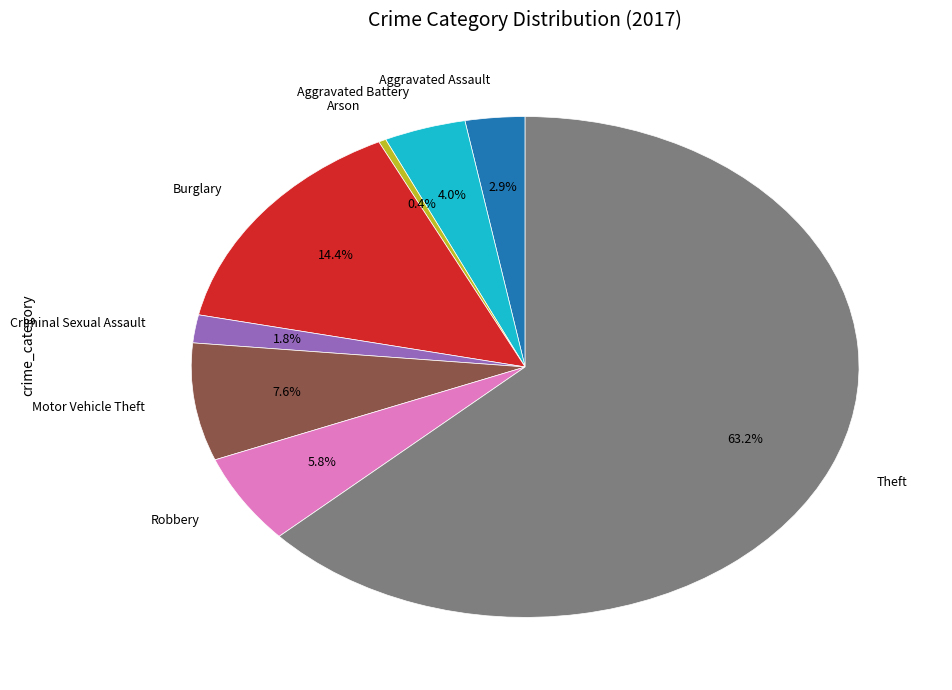

What is the total percentage of Criminal Sexual Assault and Motor Vehicle Theft?

9.4%